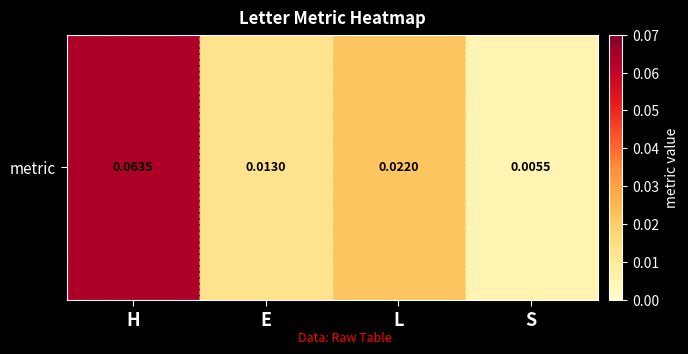

List the labels in order of value, smallest first.

S, E, L, H